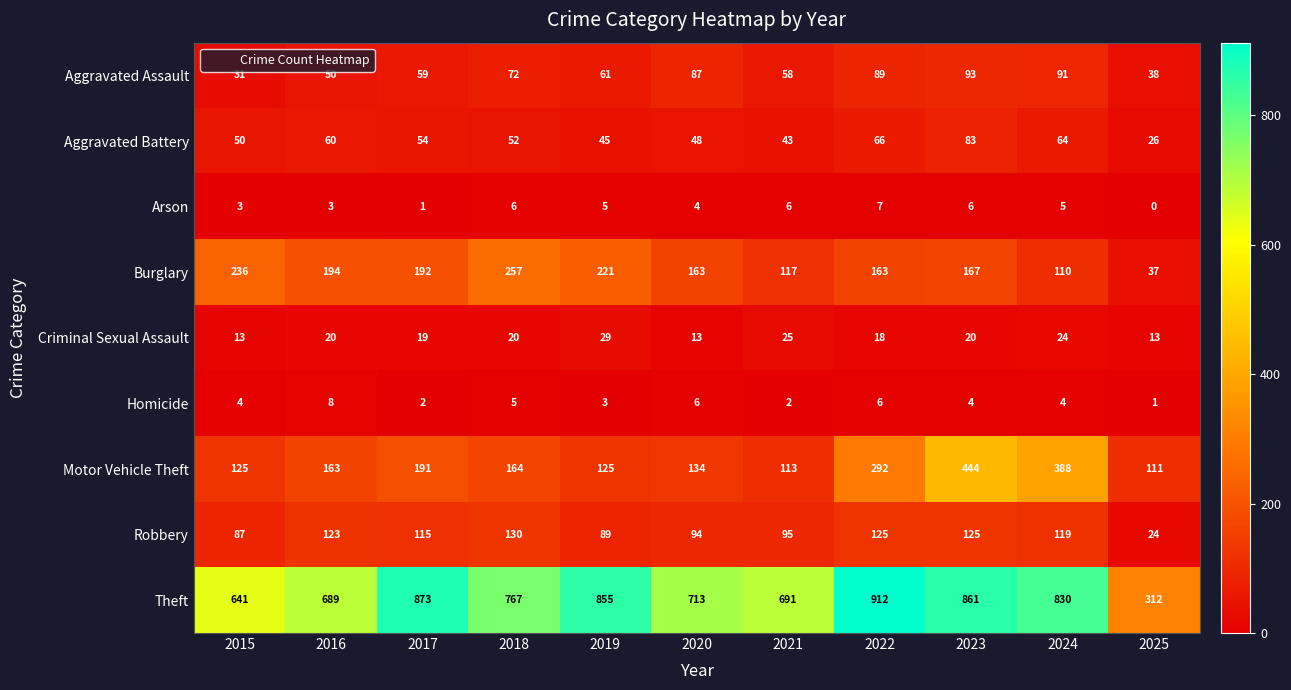

True or false: Aggravated Assault has a value of 17 at 2021.

False